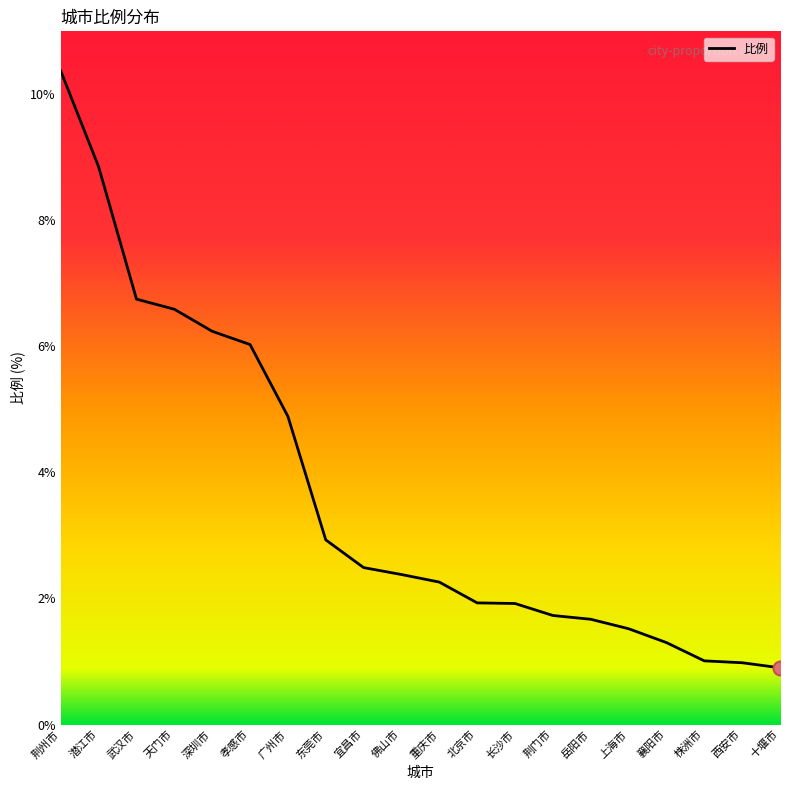

What is the sum of the values at 西安市 and 潜江市?

9.8